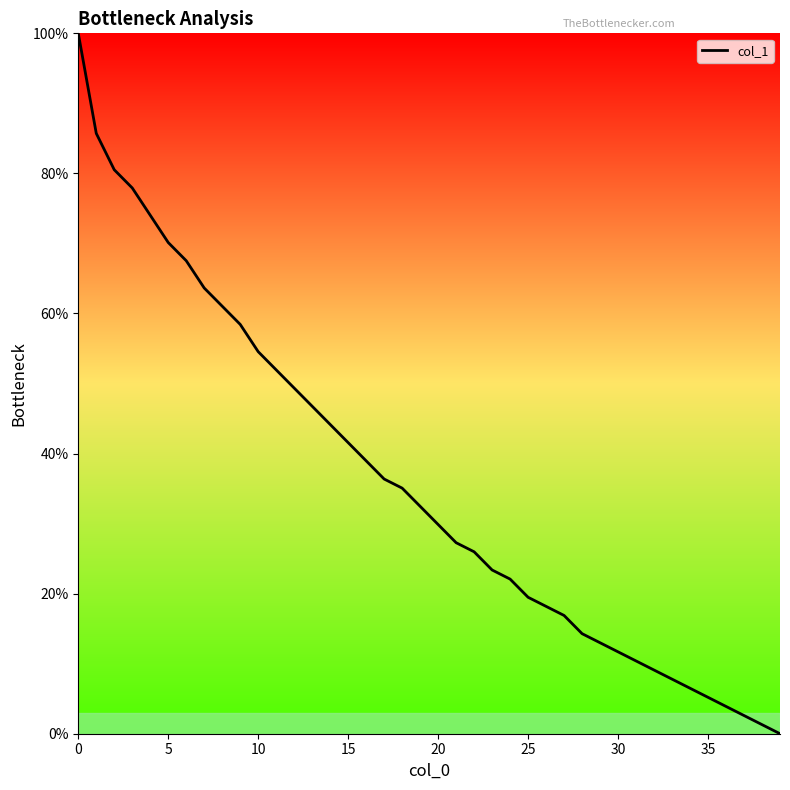

What is the maximum value shown in the chart?

100.0